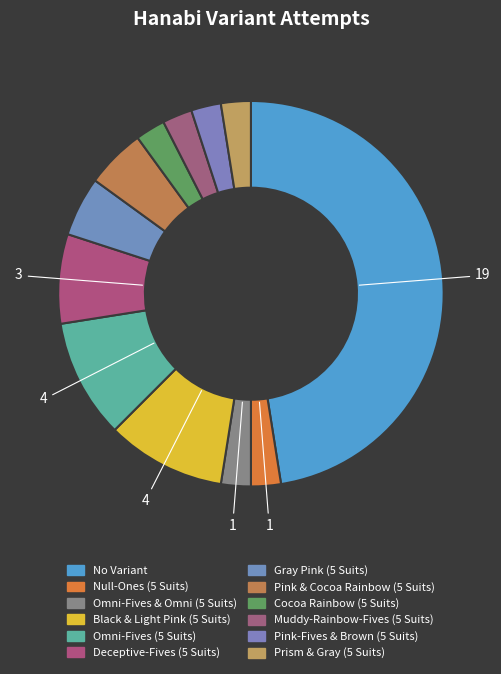

To the nearest percent, what percentage of the pie is Pink-Fives & Brown (5 Suits)?

2%